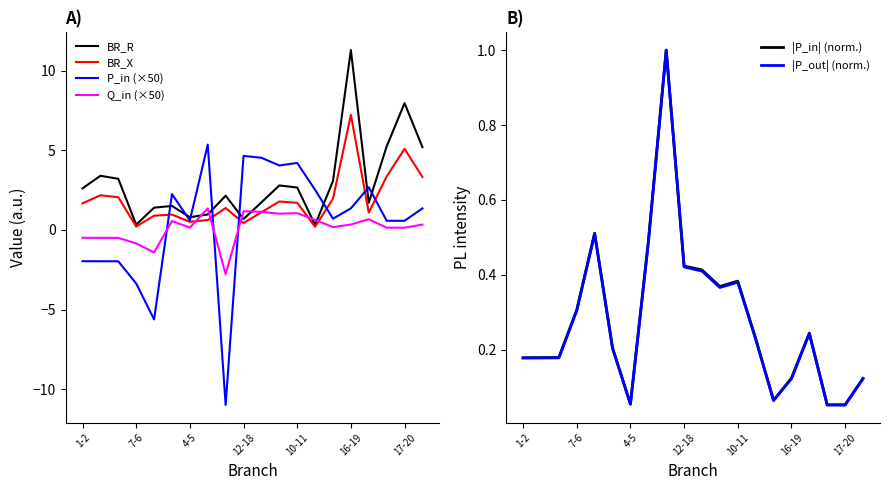

Which category has the highest value in the |P_in| (norm.) series?

8